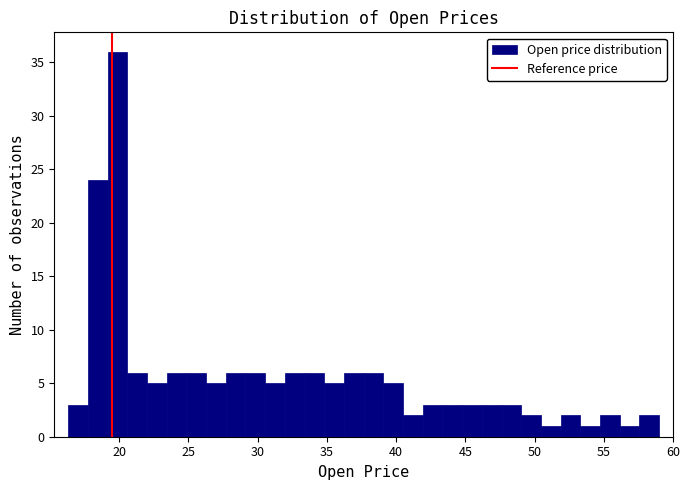

Read against the x-axis, roughly where is the centre of the tallest bar?

20.0